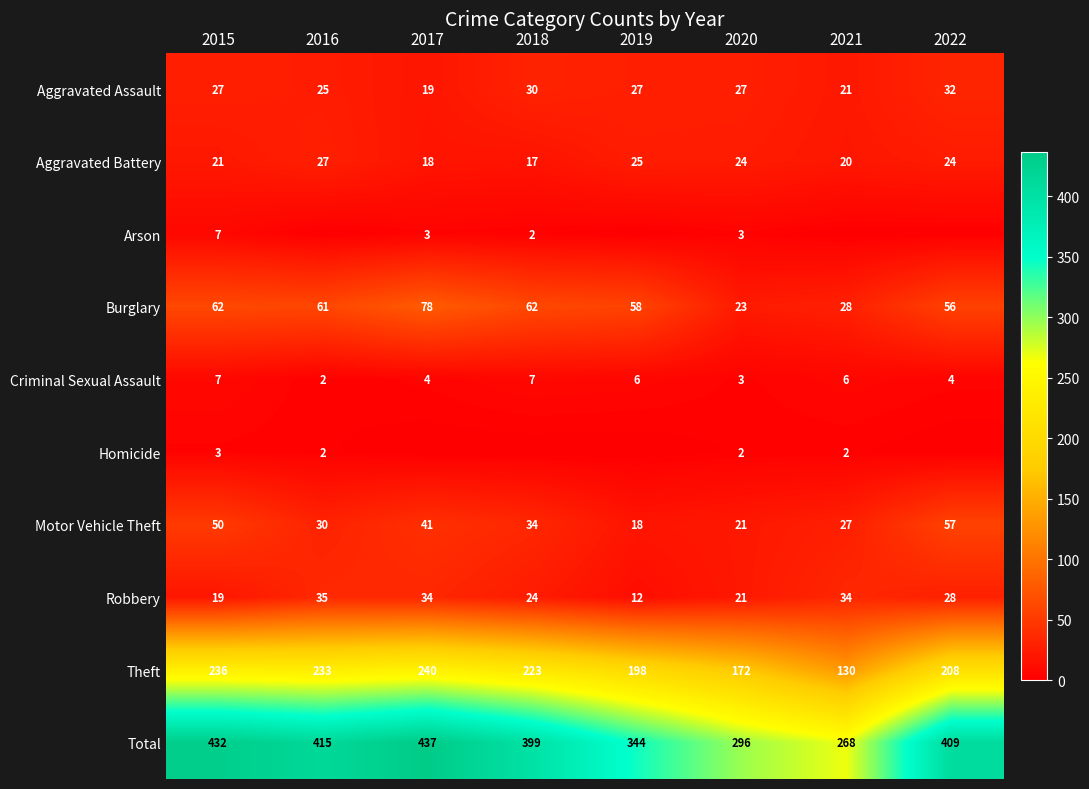

The value of Motor Vehicle Theft at 2017 is 24. True or false?

False